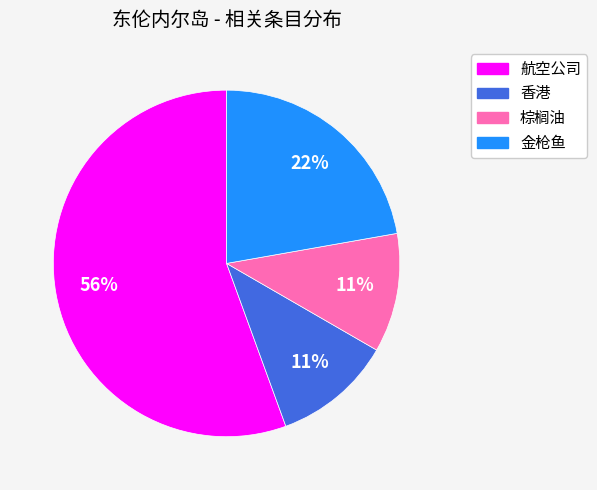

Is there any slice that represents more than half of the pie?

Yes